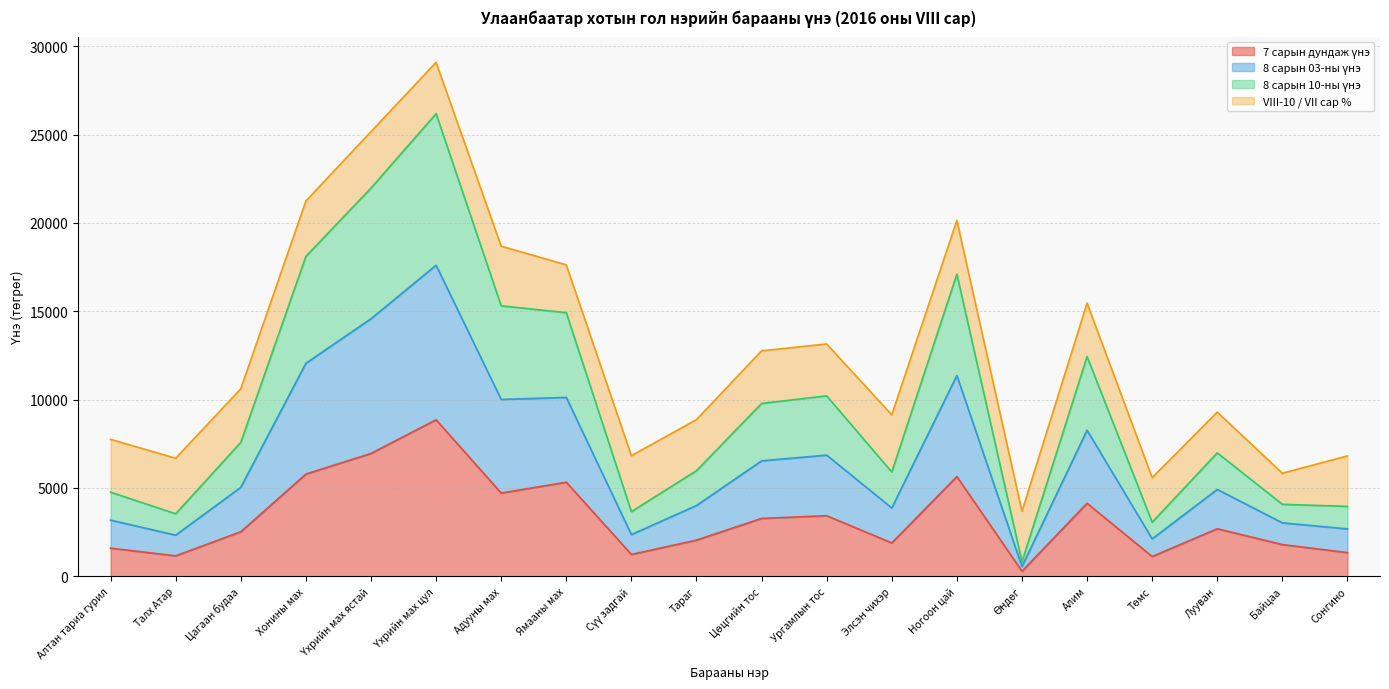

Which series has the largest total across all categories?

8 сарын 10-ны үнэ